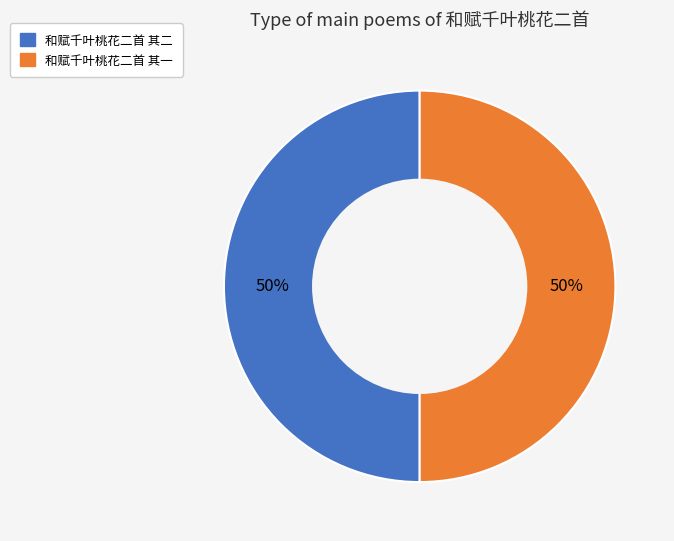

To the nearest percent, what is the average slice percentage?

50%